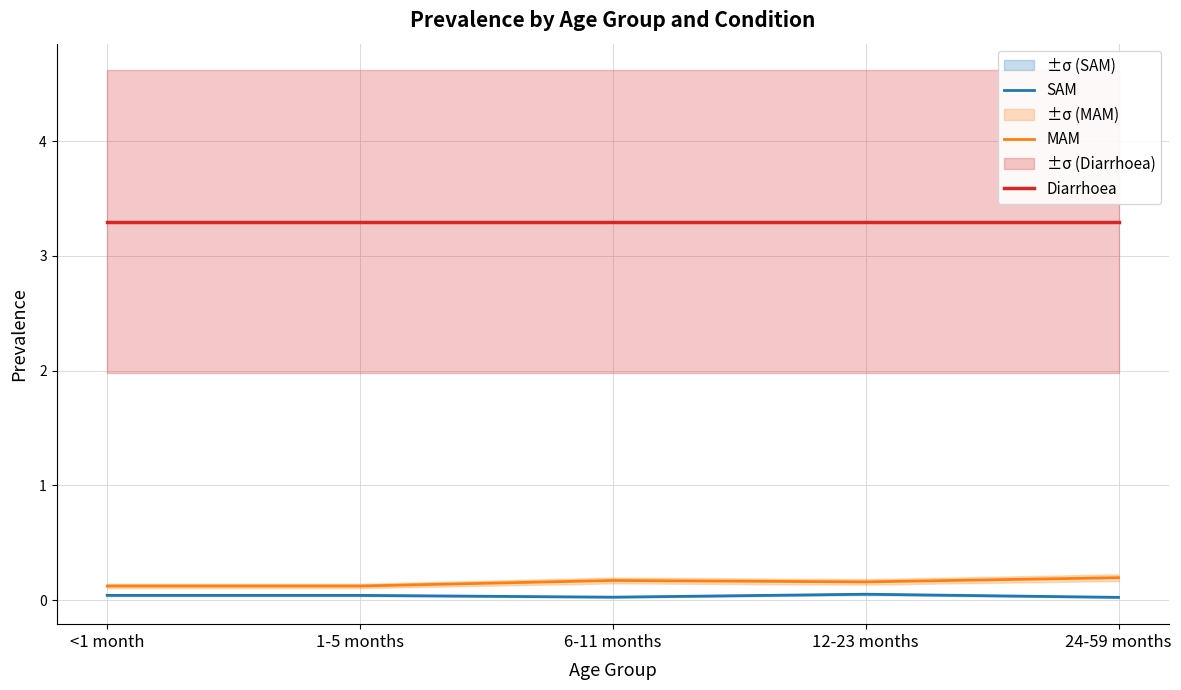

What position from the right is 1-5 months?

4